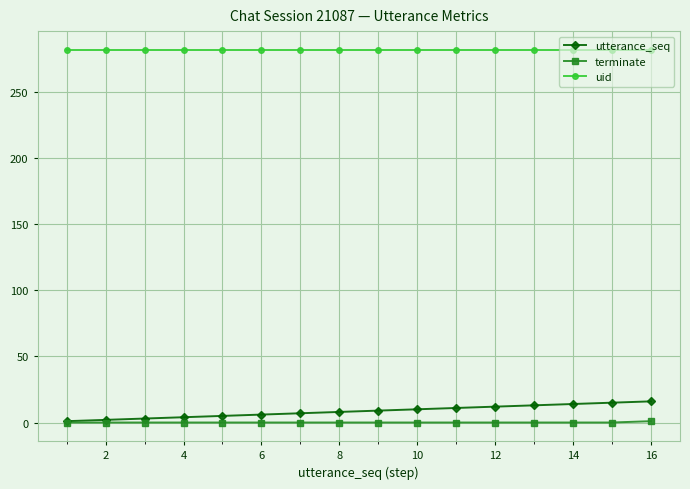

True or false: uid and terminate cross at least once.

False